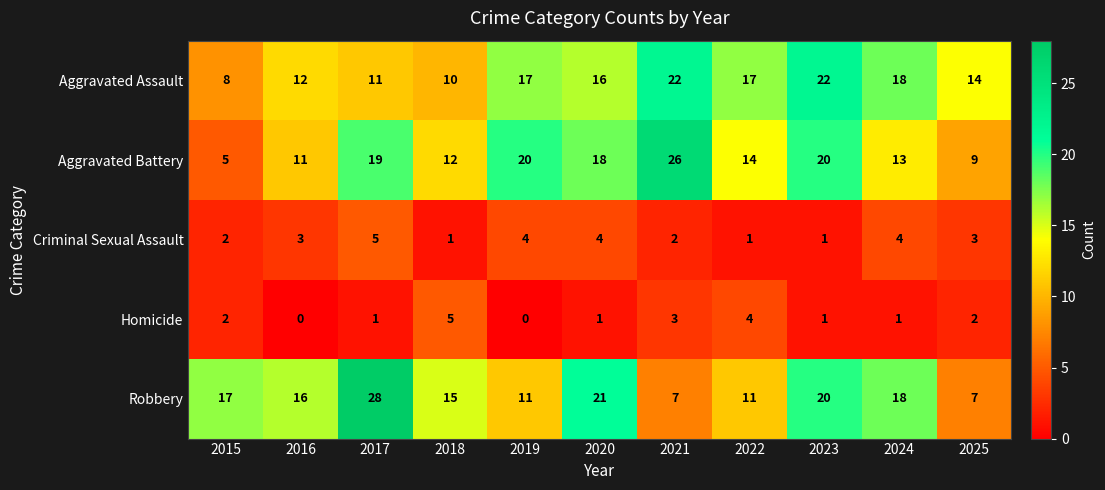

What is the greatest value displayed?

28